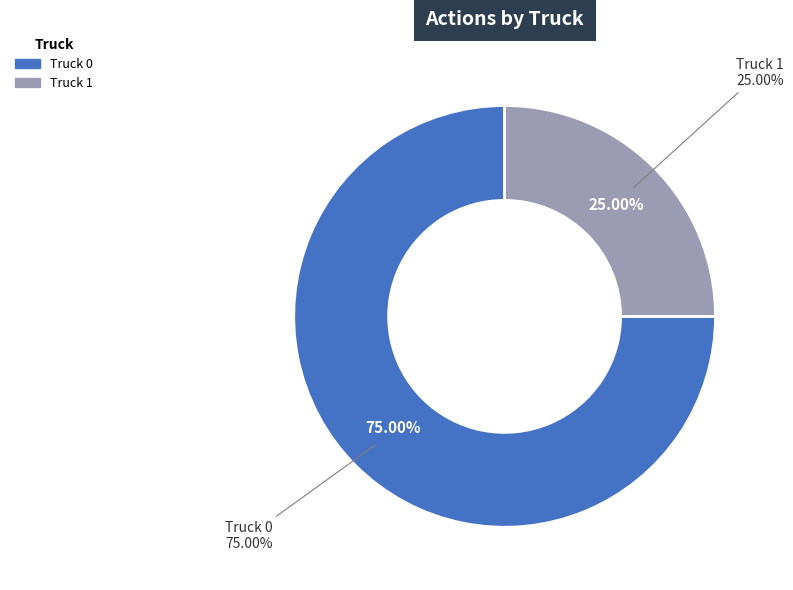

Is there a majority slice in this chart?

Yes